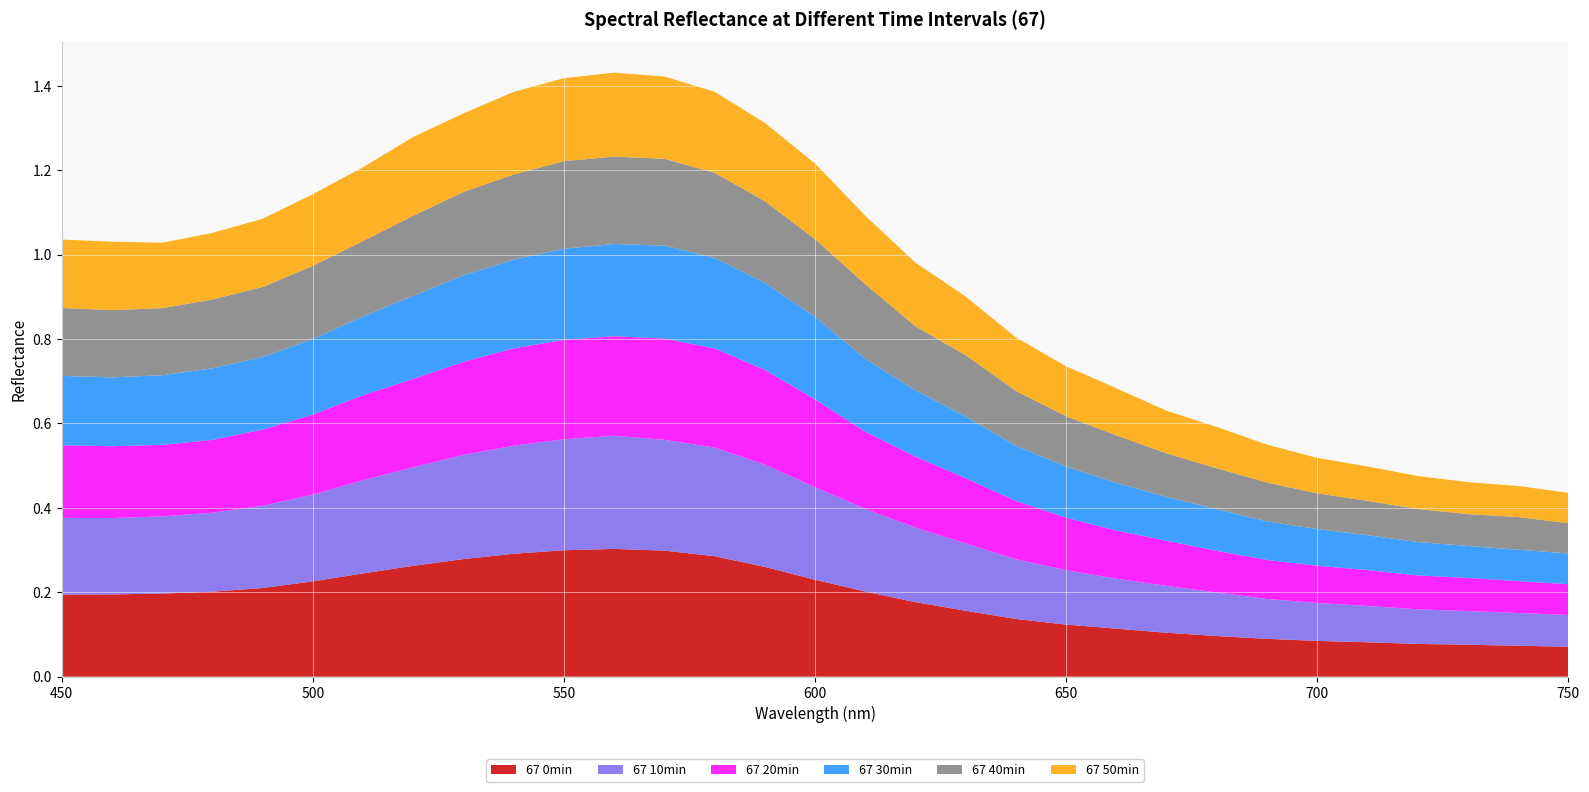

Count the 67 50min values in the range 0 to 1.

31